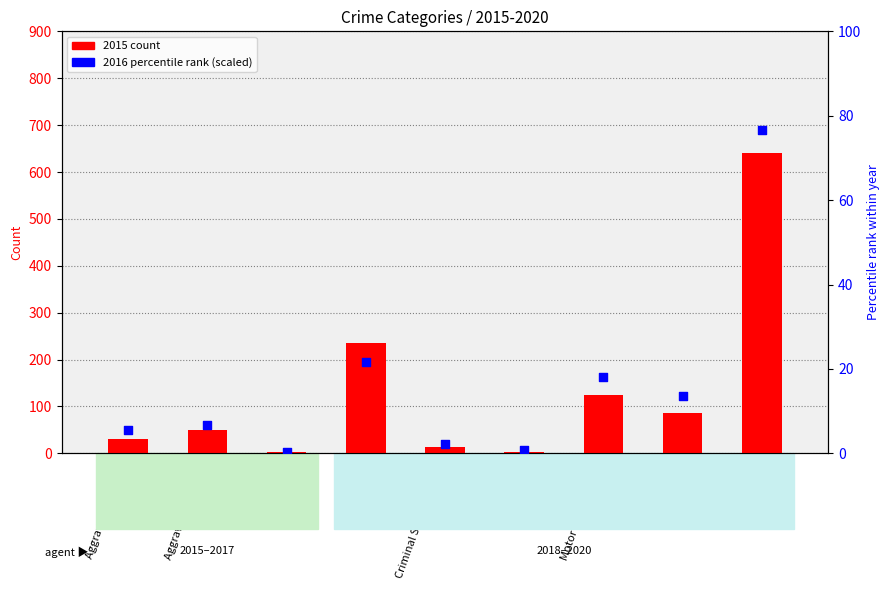

At how many categories does at least one series exceed 260?

1